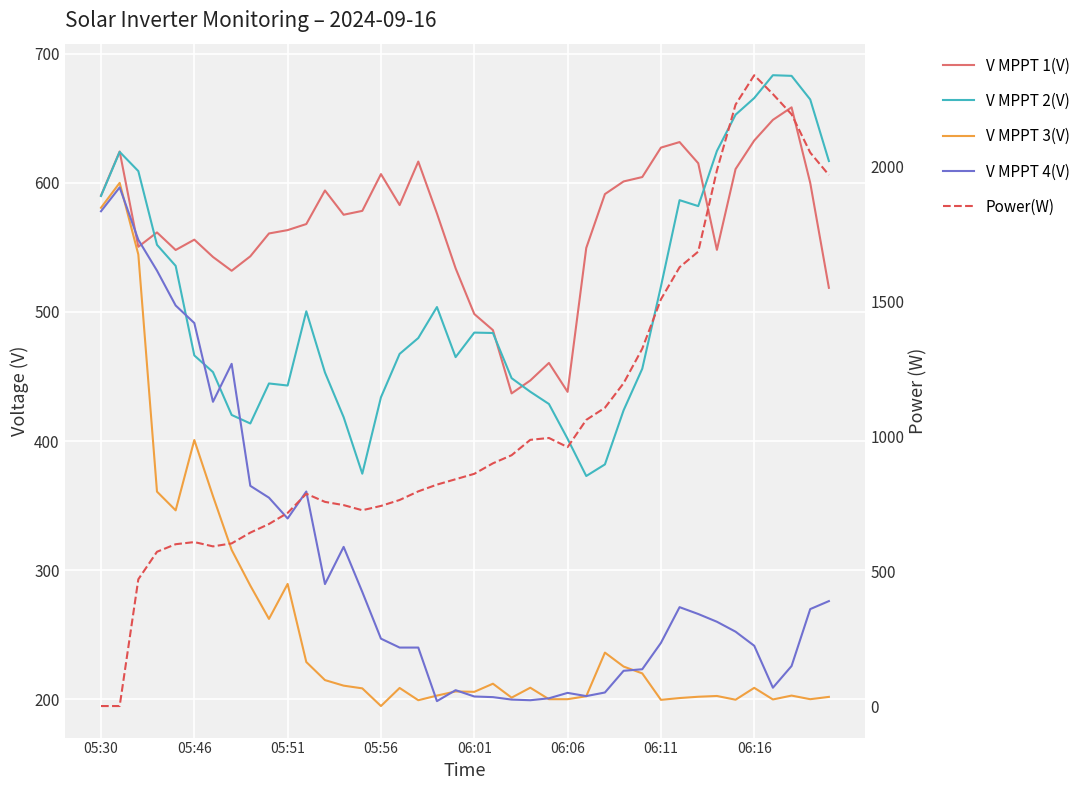

What is the value of the V MPPT 1(V) point at the 2nd from the left?

624.3